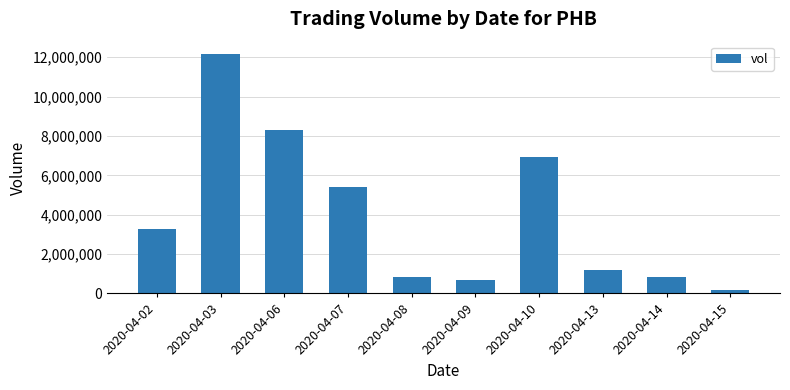

What is the sum of the values at 2020-04-08 and 2020-04-14?

1654000